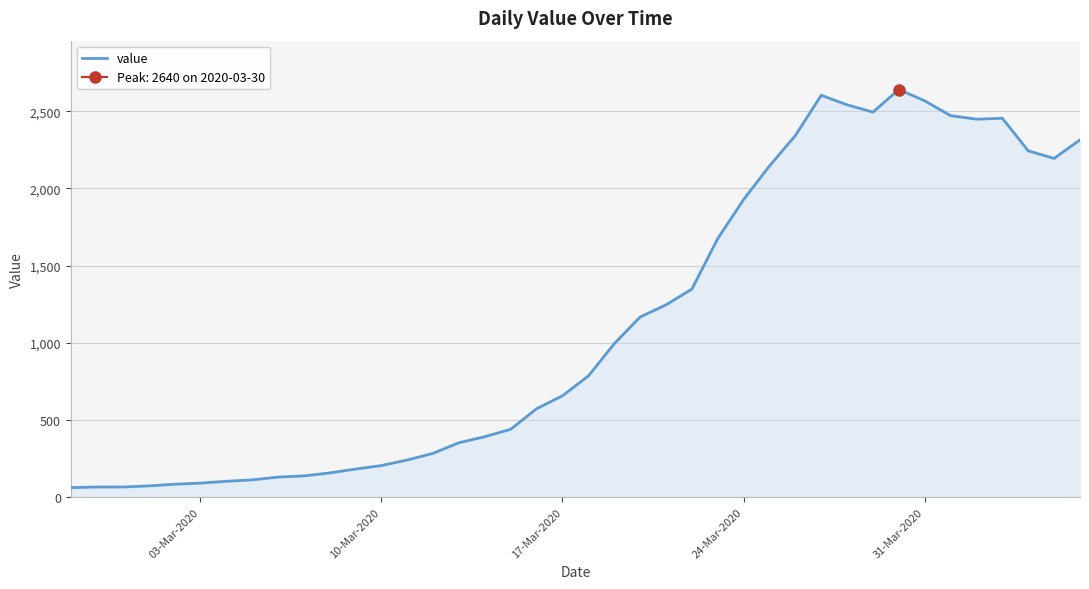

How many lines are shown in the chart?

1